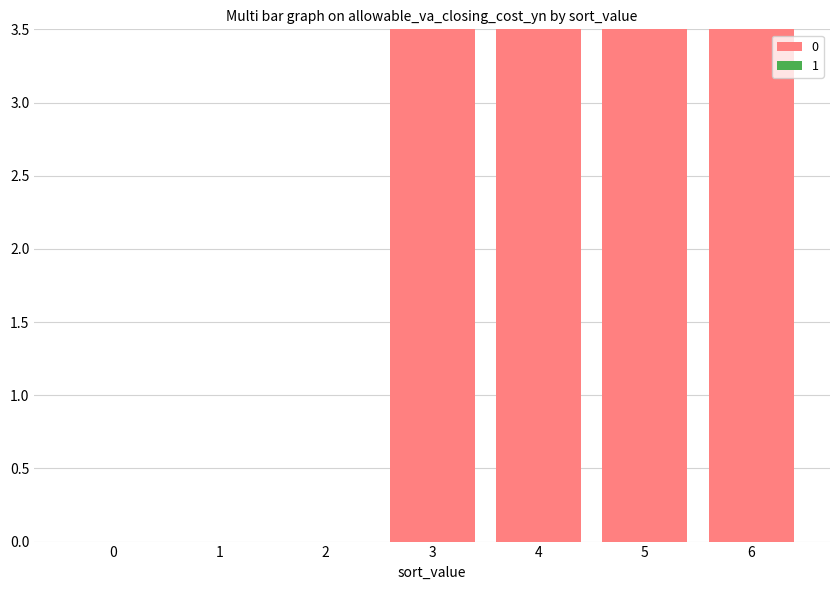

Is it true that the value at 0 is -2.1?

False